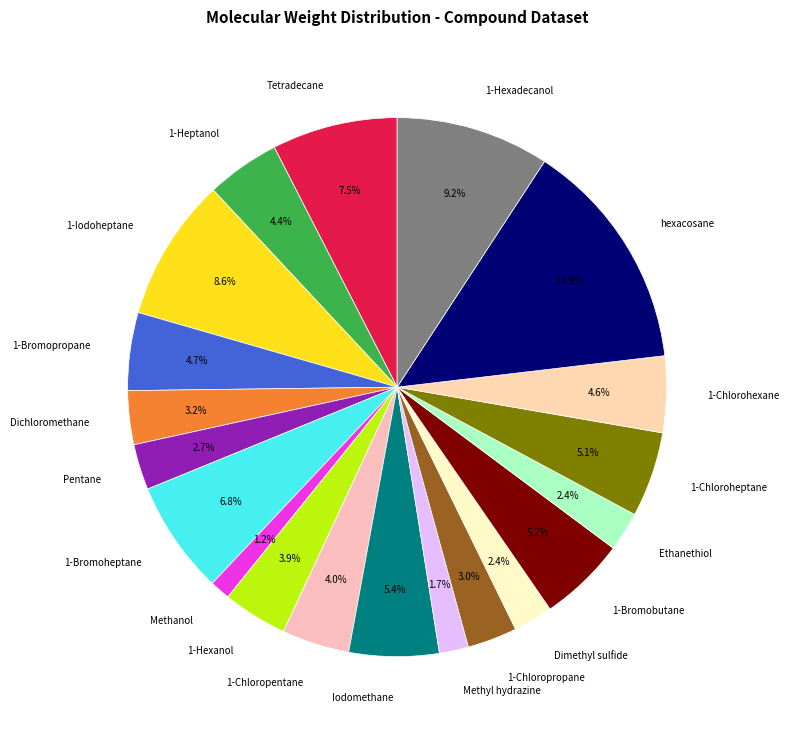

How many slices are in this pie chart?

20